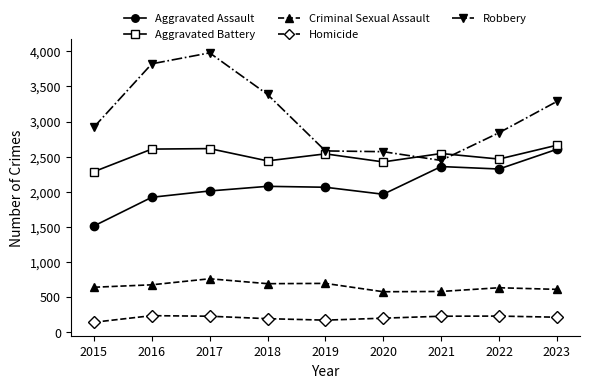

Is the value of Robbery at 2019 greater than the value of Aggravated Battery at 2020?

Yes